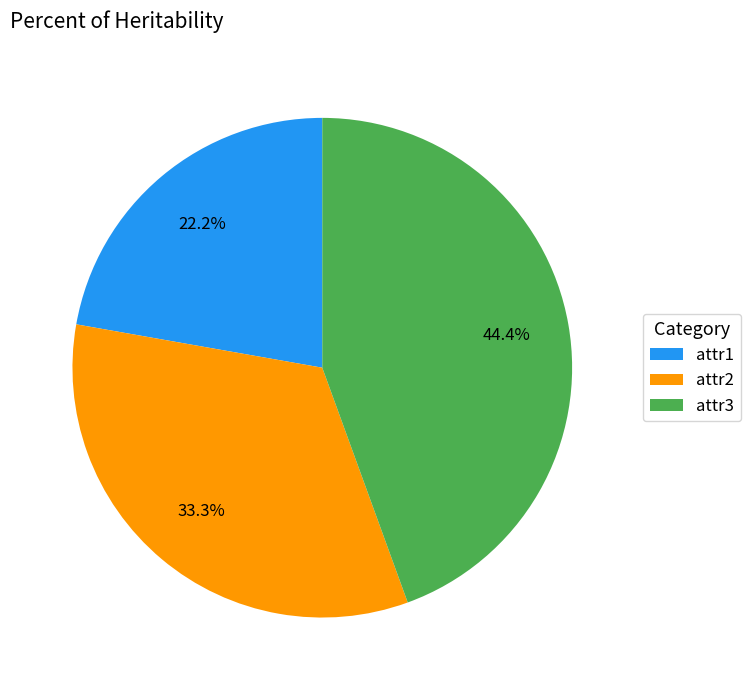

Combined, do attr3 and attr1 account for over 50%?

Yes